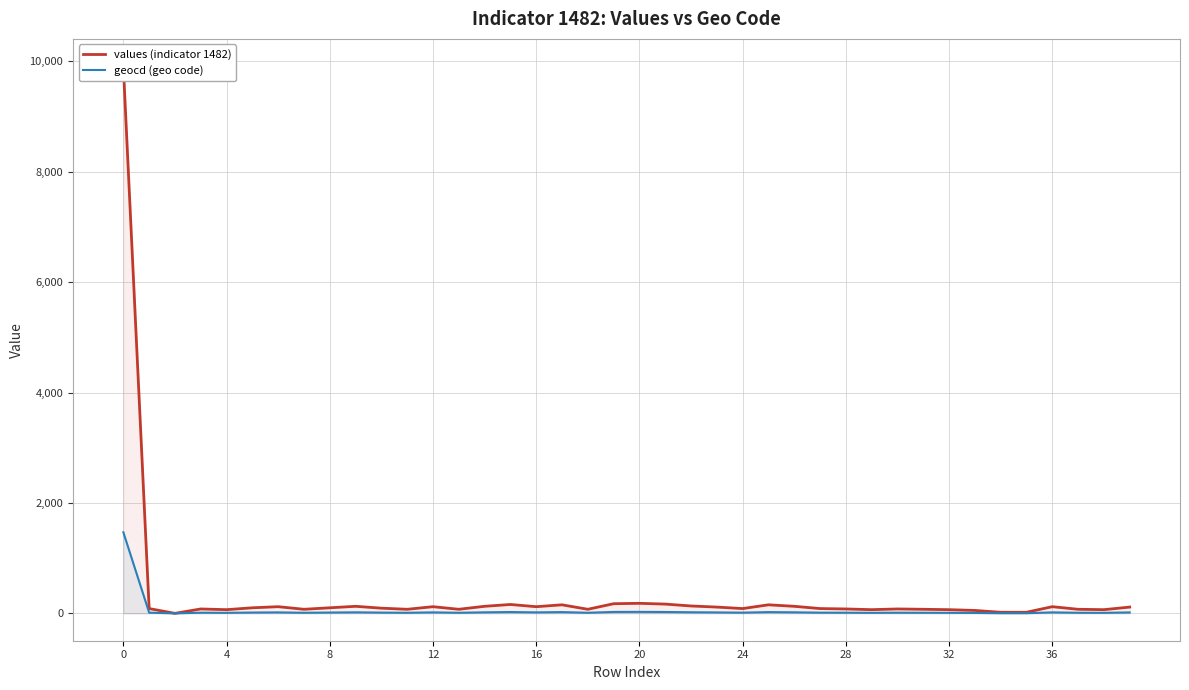

What is the difference between the second highest and minimum values in the values (indicator 1482) series?

182